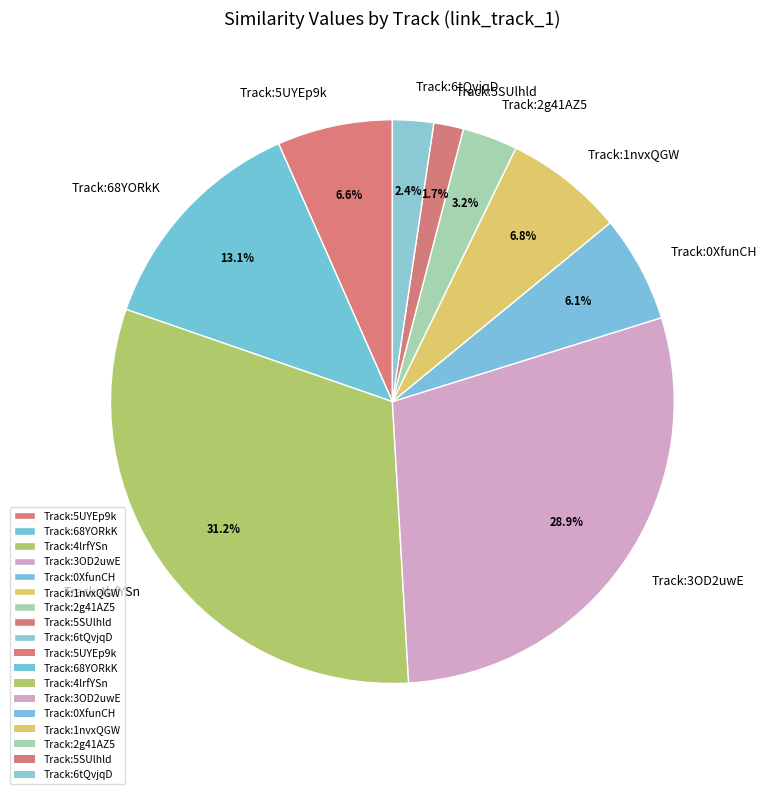

How much of the chart is everything except Track:1nvxQGW?

93.2%